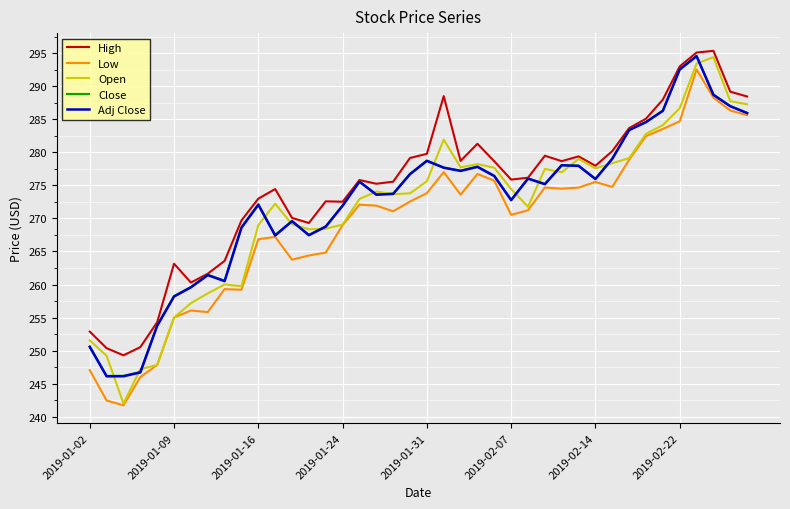

What is the lowest value of the Close series?

246.2